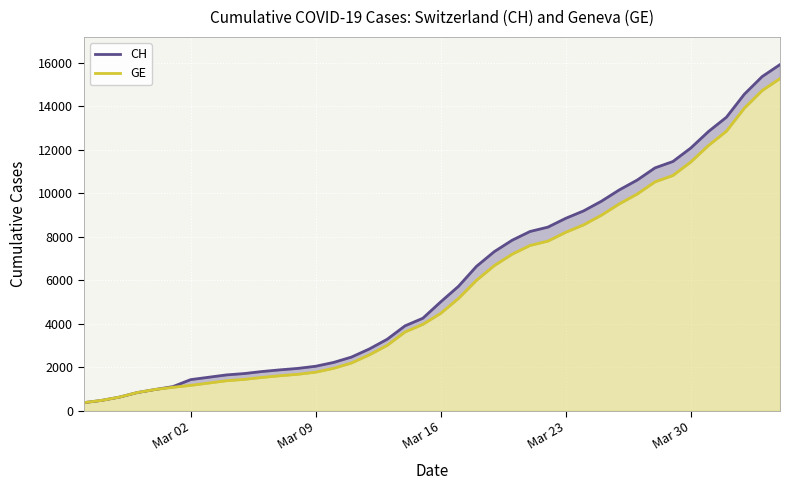

At how many categories does at least one series exceed 7807?

16